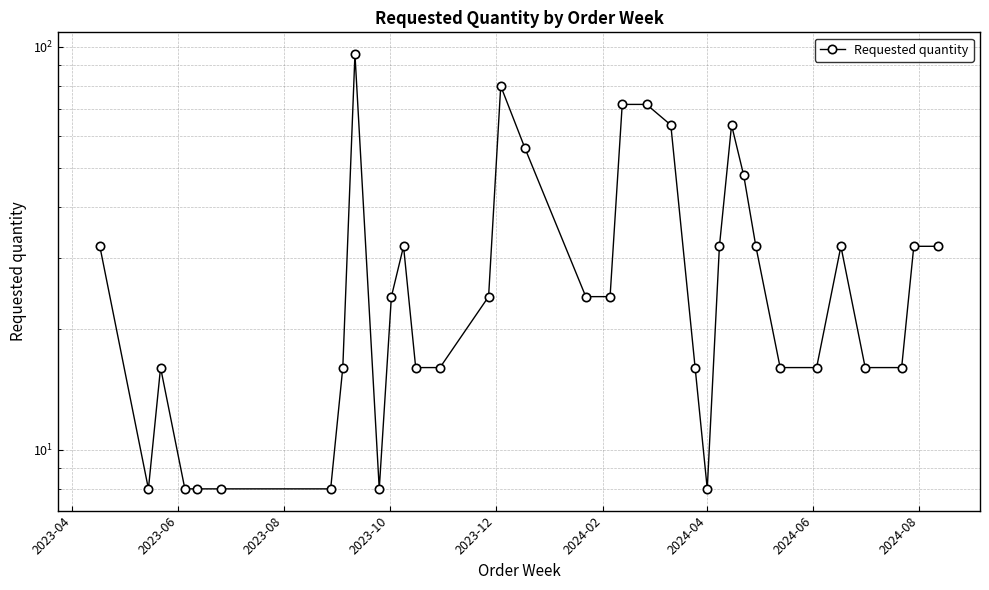

At which category does the data reach its first local valley?

2023-06